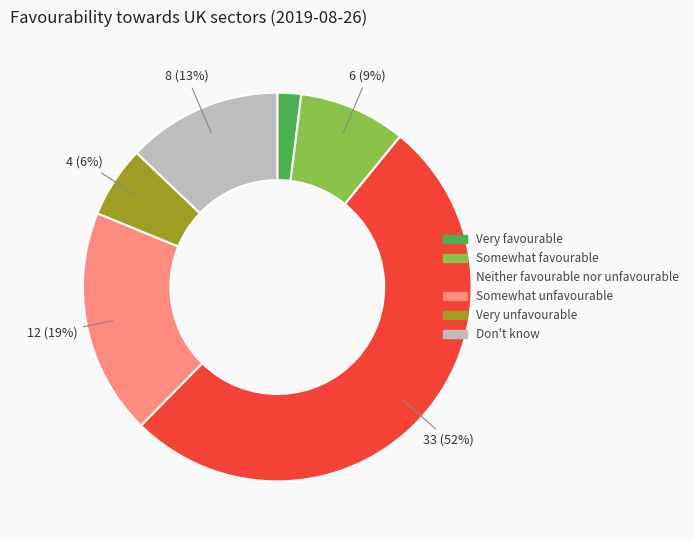

Which has a higher value, Somewhat unfavourable or Neither favourable nor unfavourable?

Neither favourable nor unfavourable